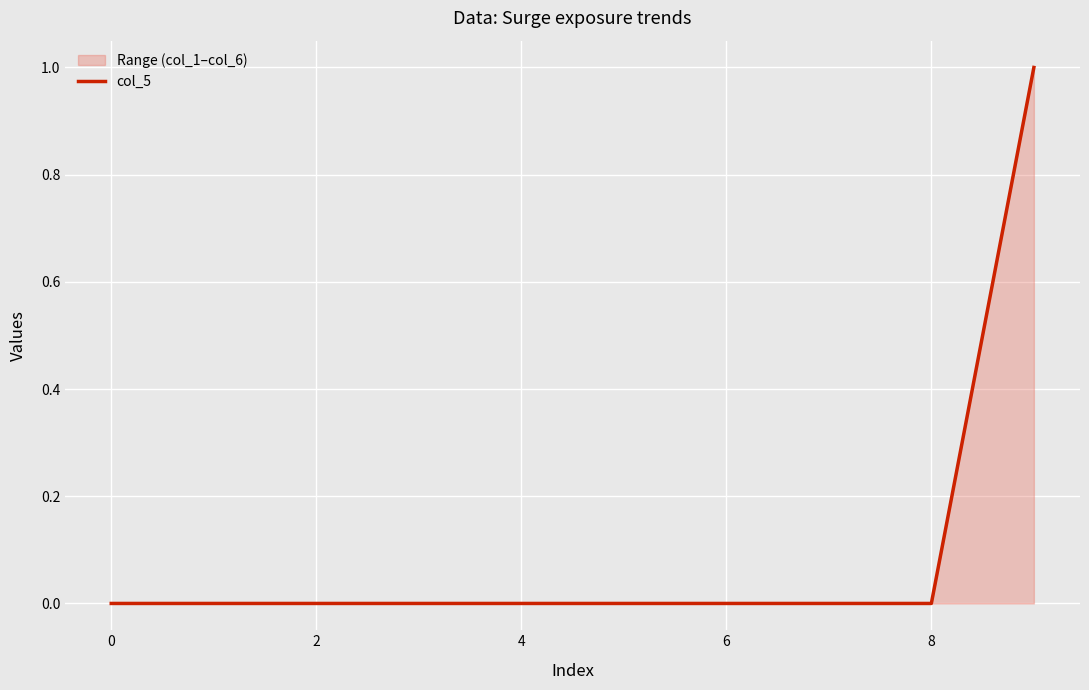

How many values are between 0 and 1?

10